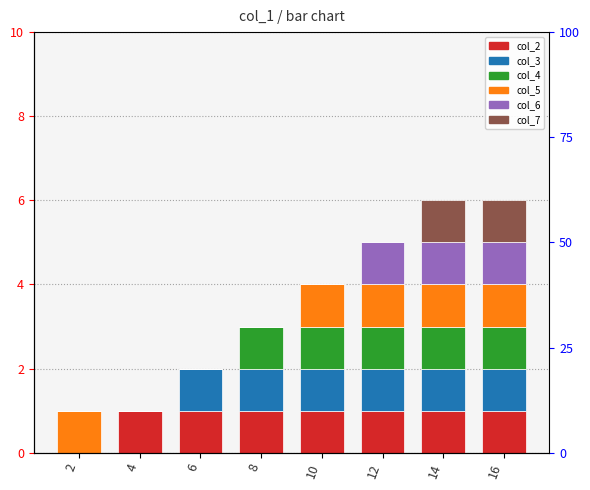

What is the sum of all col_4 values?

5